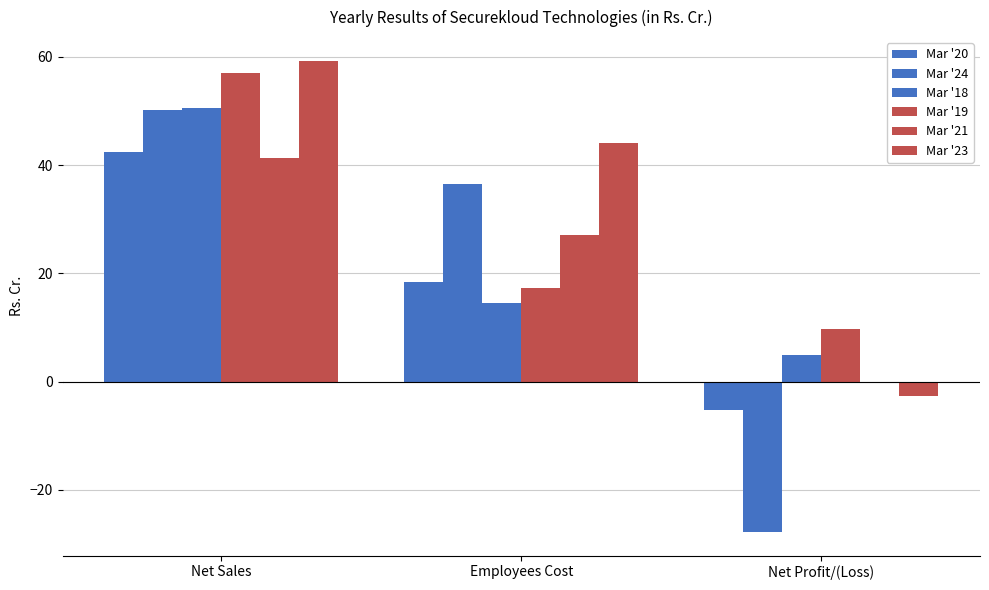

Reading left to right, transcribe all the data shown in this chart.

Mar '20: 42.5	18.3	-5.2
Mar '24: 50.2	36.5	-27.8
Mar '18: 50.6	14.5	4.9
Mar '19: 56.9	17.3	9.7
Mar '21: 41.3	27.1	-0.0
Mar '23: 59.3	44.1	-2.7